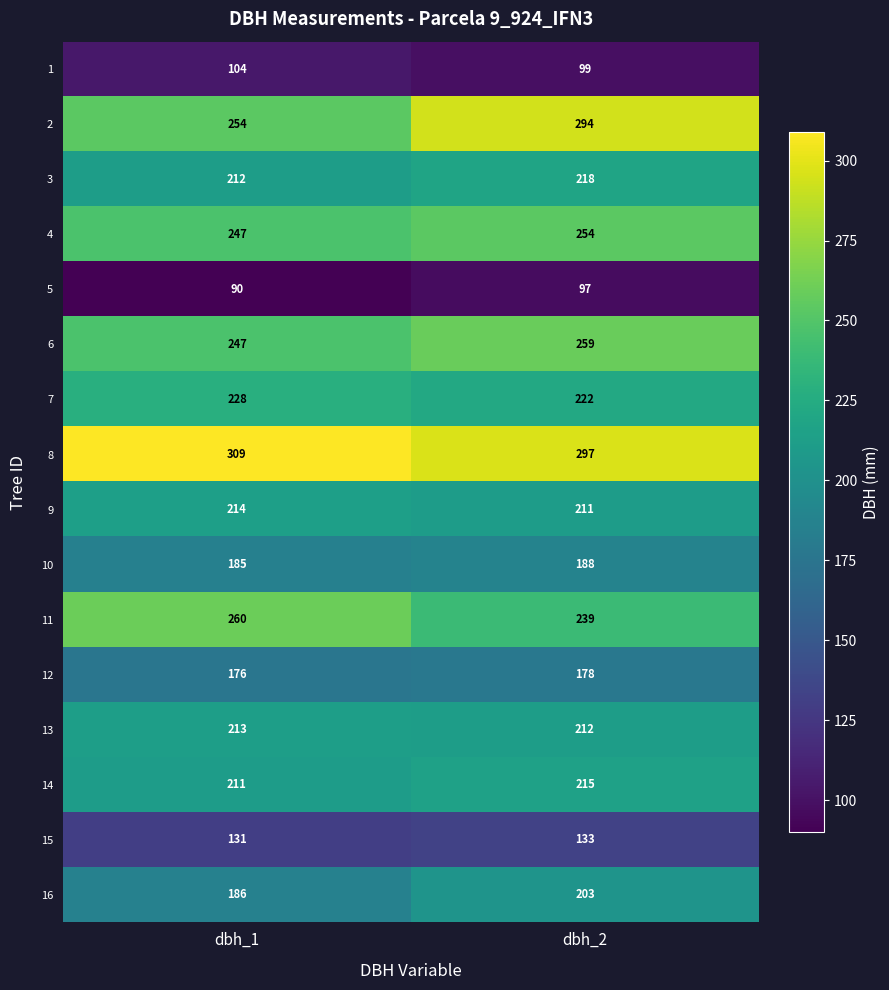

What is the difference between the maximum and minimum values in the 6 series?

12